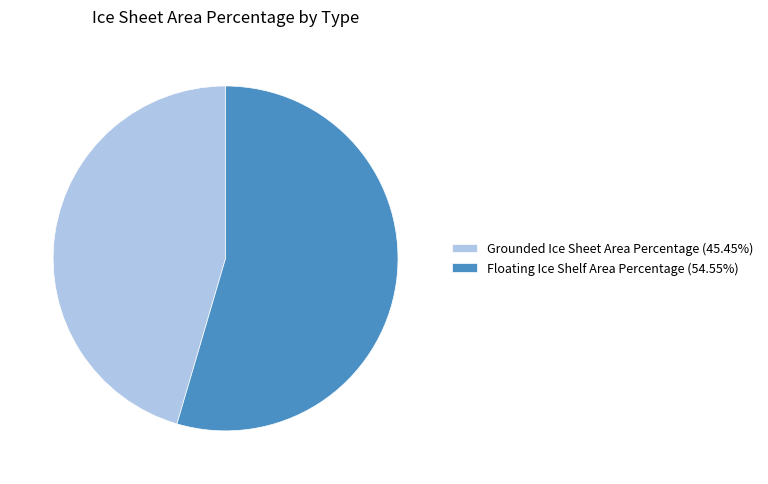

Is it true that Floating Ice Shelf Area Percentage is 45% of the pie?

False